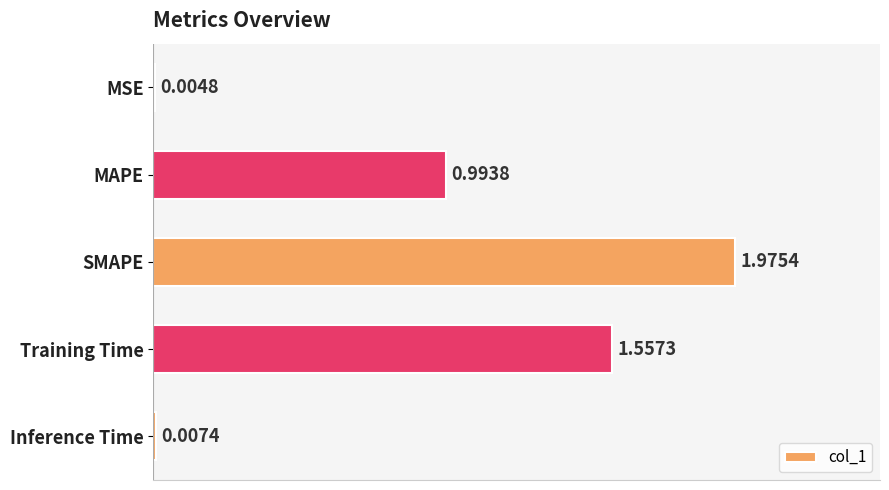

Count the number of categories in the chart.

5